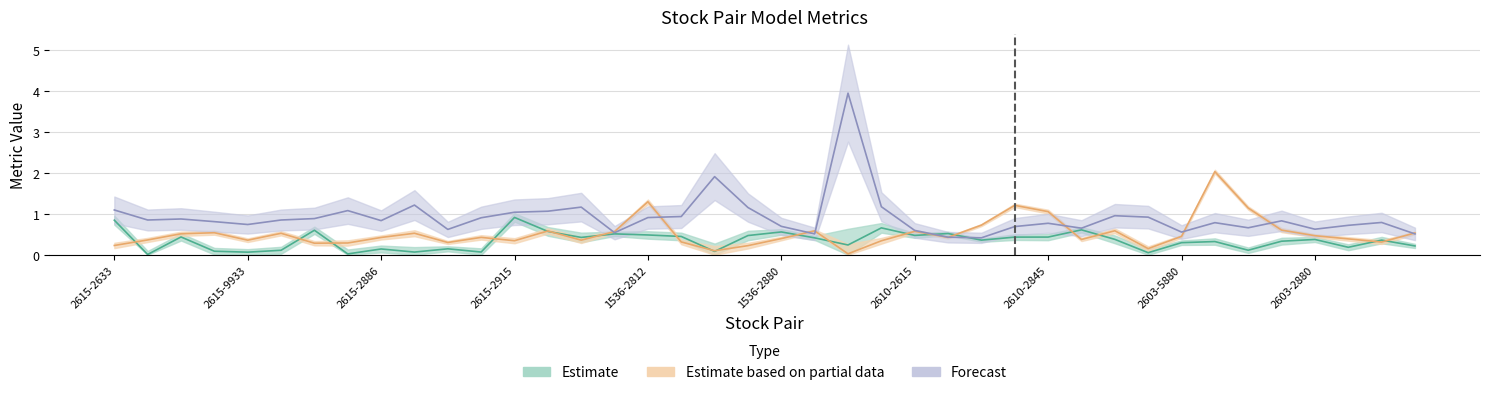

What is the difference between the highest and lowest values at 2603-2880?

0.3